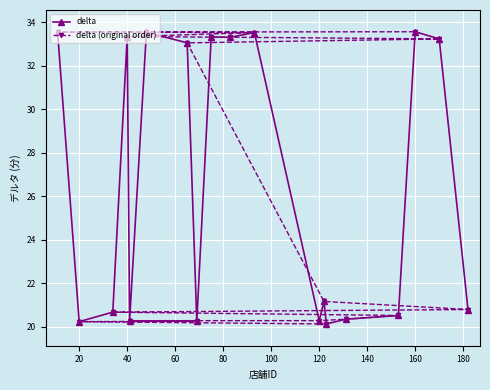

What is the difference between the maximum and minimum values in the delta (original order) series?

13.4